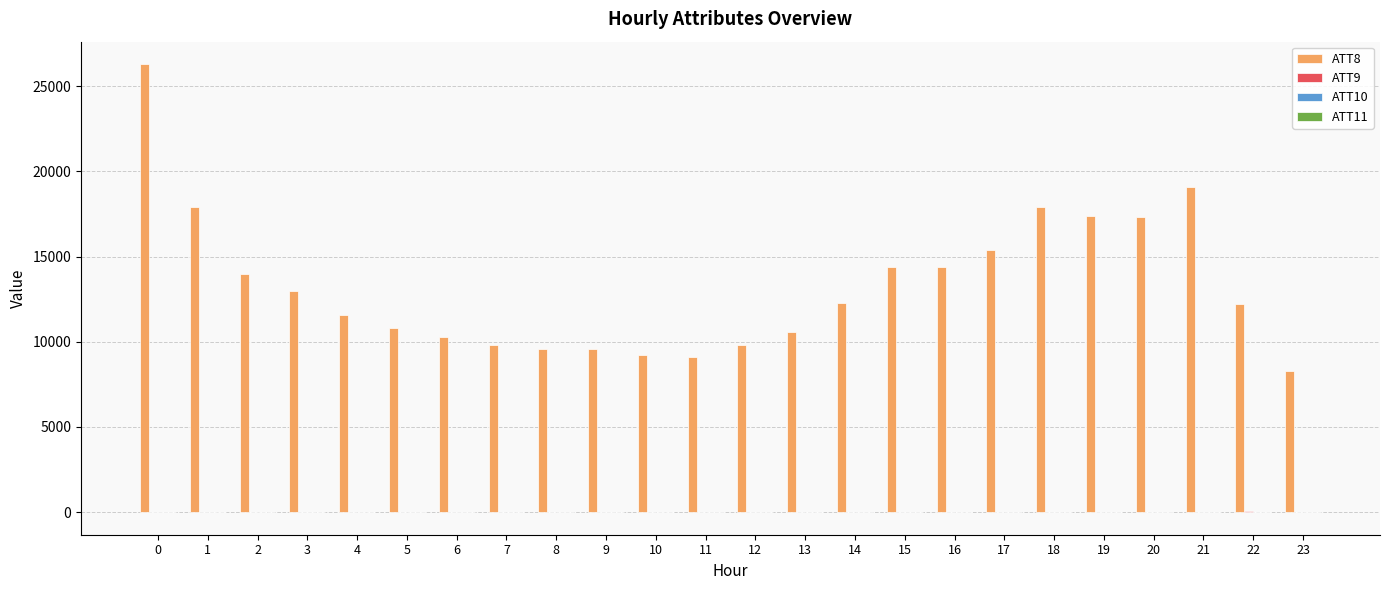

The value of ATT8 at 1 is 17900.0. True or false?

True